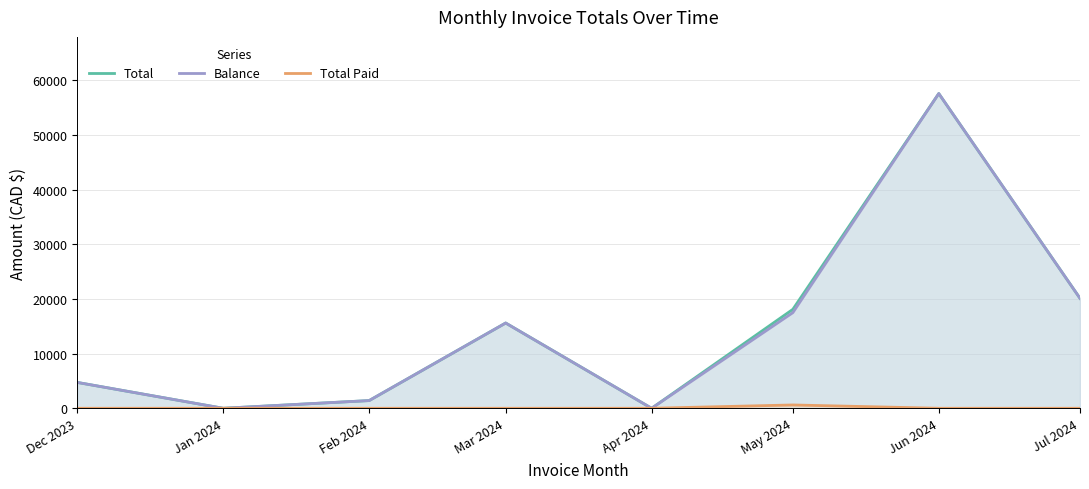

At which label does Total first exceed 15593?

Mar 2024